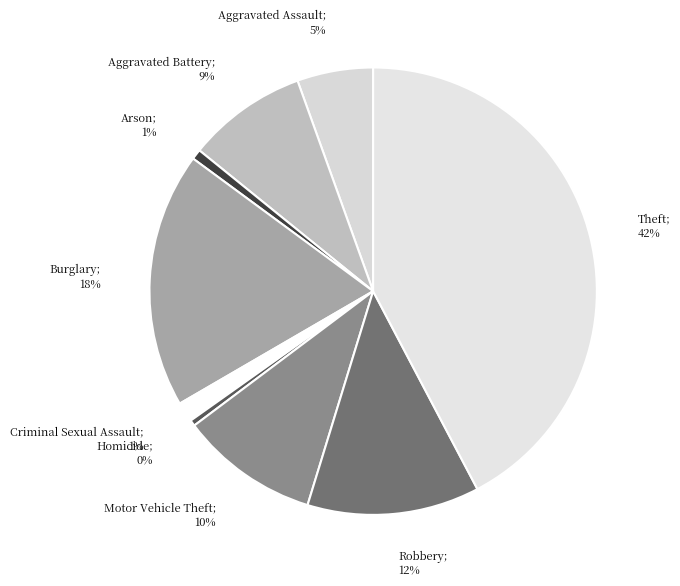

True or false: Theft accounts for 29% of the total.

False